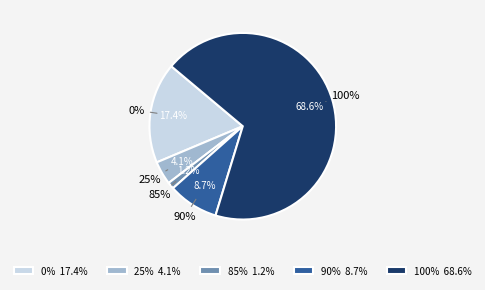

Between 85 and 100, which is larger?

100